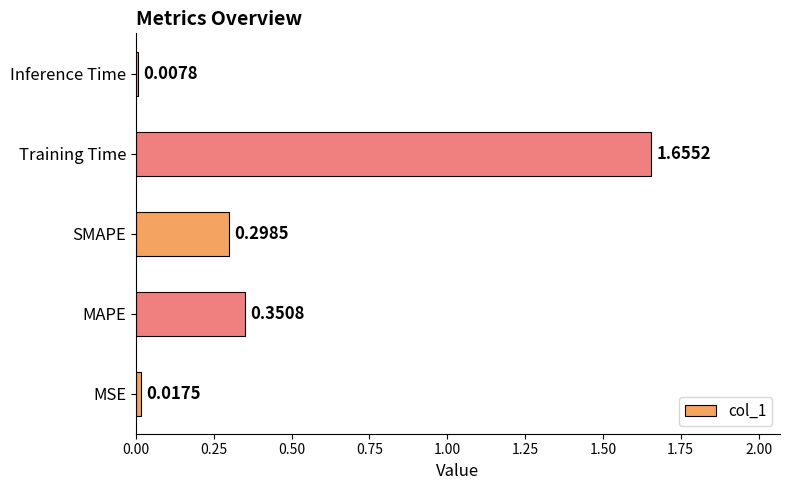

At which category does the chart reach its peak across all series?

Training Time